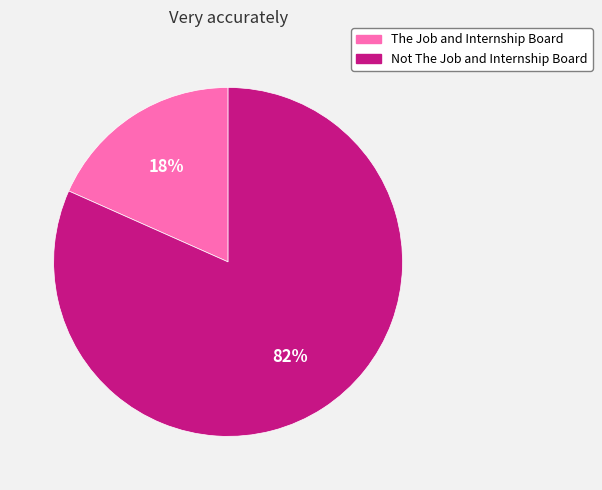

Count the number of slices in the pie.

2